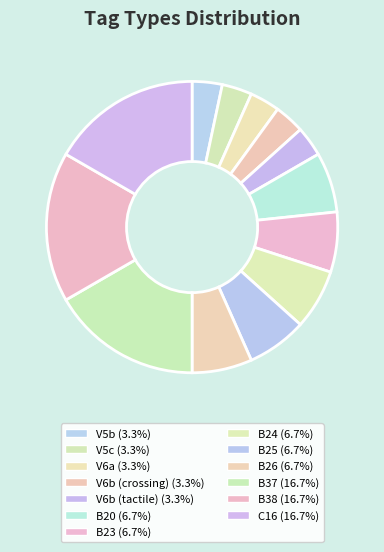

How many segments does this pie chart have?

13